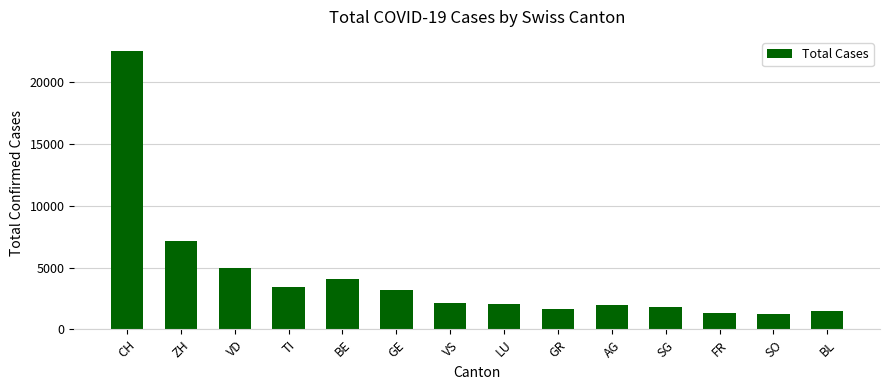

What is the smallest value displayed?

1228